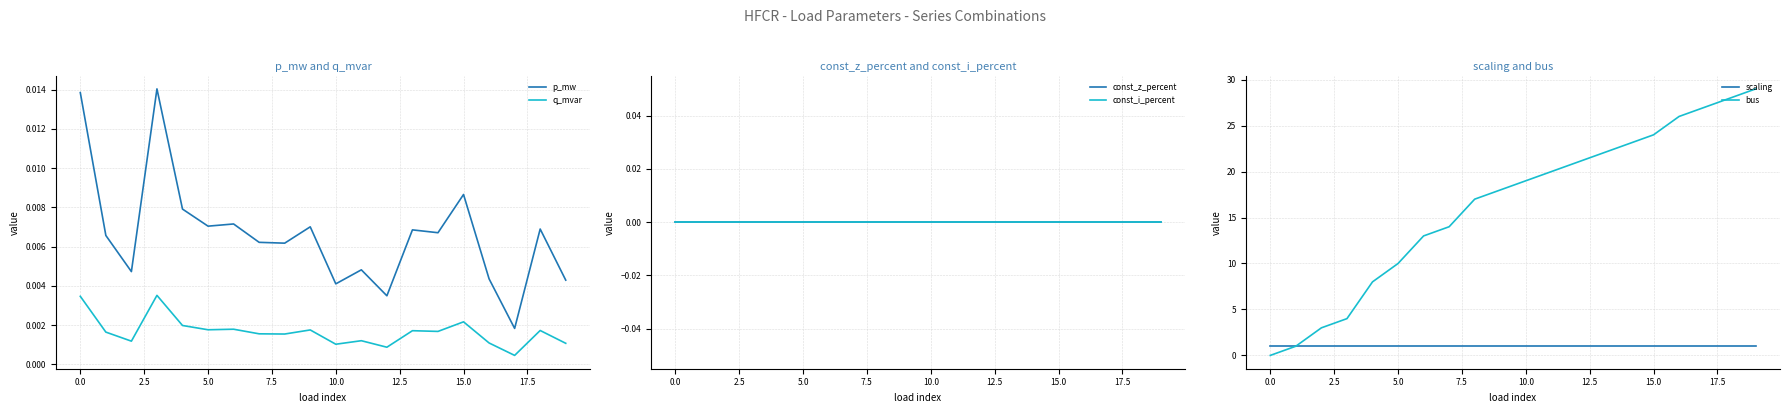

True or false: q_mvar has more than 1 points higher than both neighbors.

True